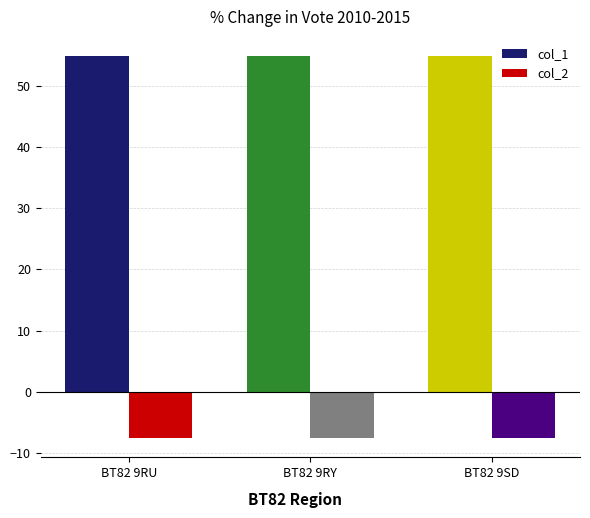

What position from the right is BT82 9RY?

2